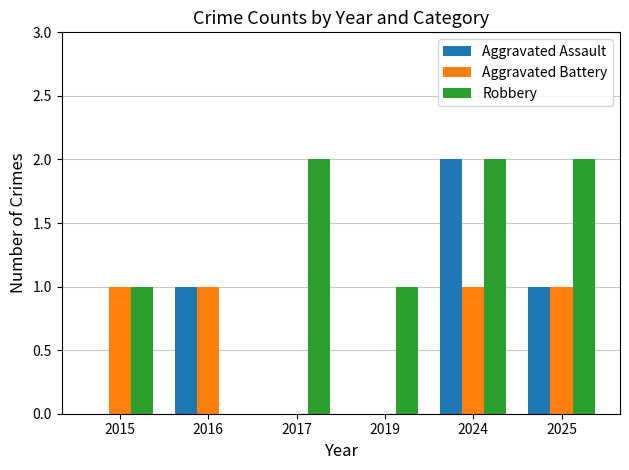

Reading left to right, extract all data points from this chart.

Aggravated Assault: 0	1	0	0	2	1
Aggravated Battery: 1	1	0	0	1	1
Robbery: 1	0	2	1	2	2